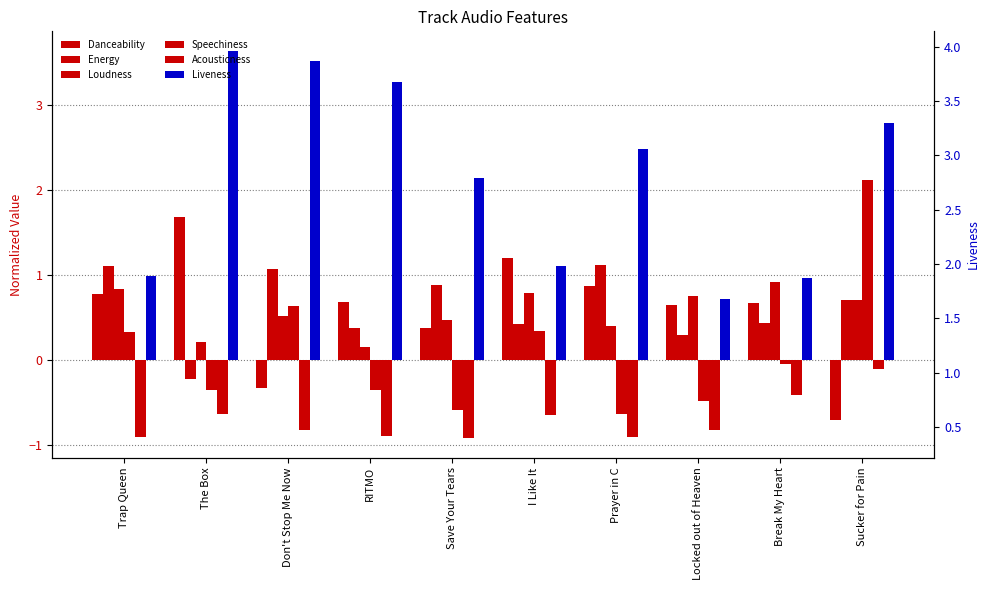

Between Break My Heart and Trap Queen, which is larger?

Trap Queen